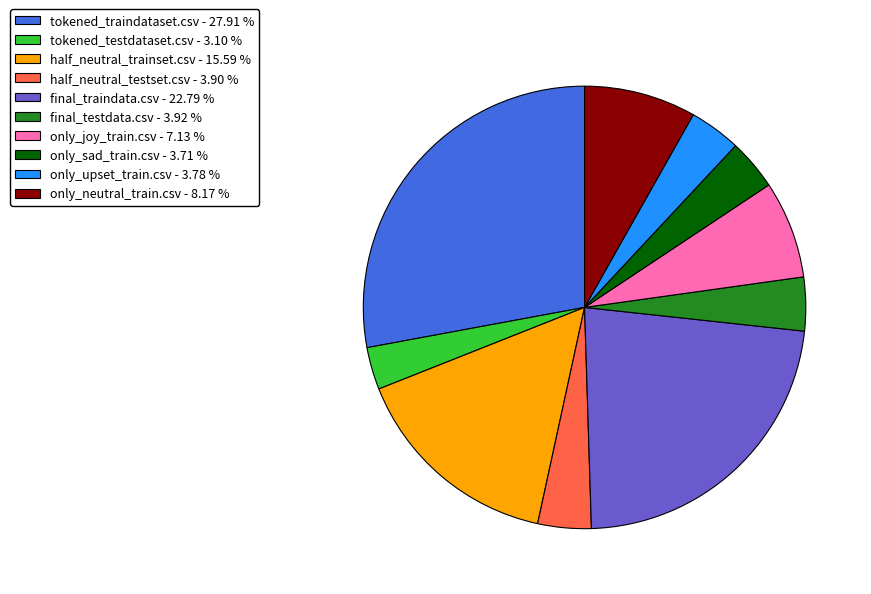

Approximately how many times larger is the value at only_upset_train.csv - 3.78 % compared to only_joy_train.csv - 7.13 %?

0.5